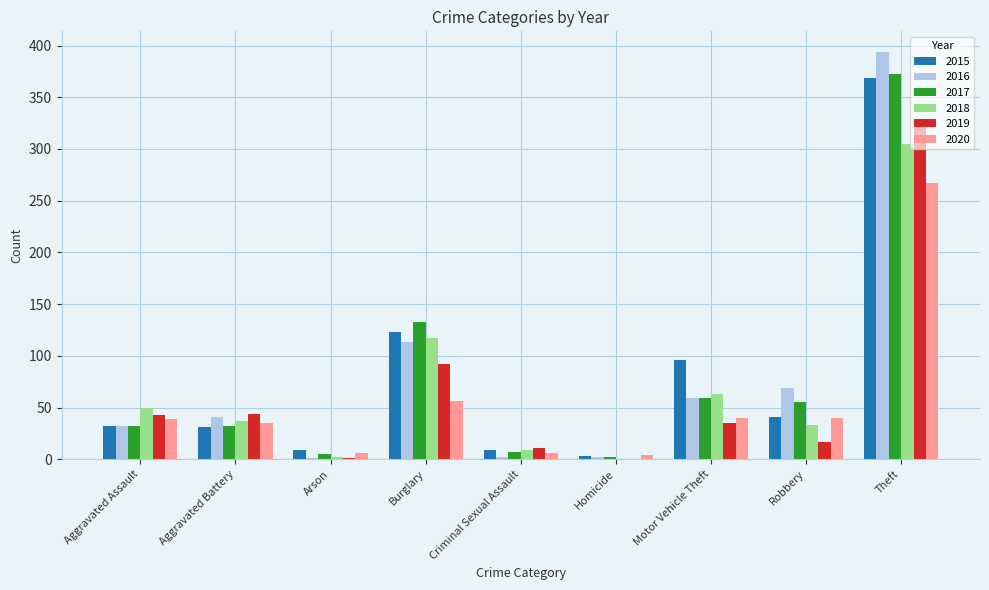

At which label does 2019 reach its peak?

Theft